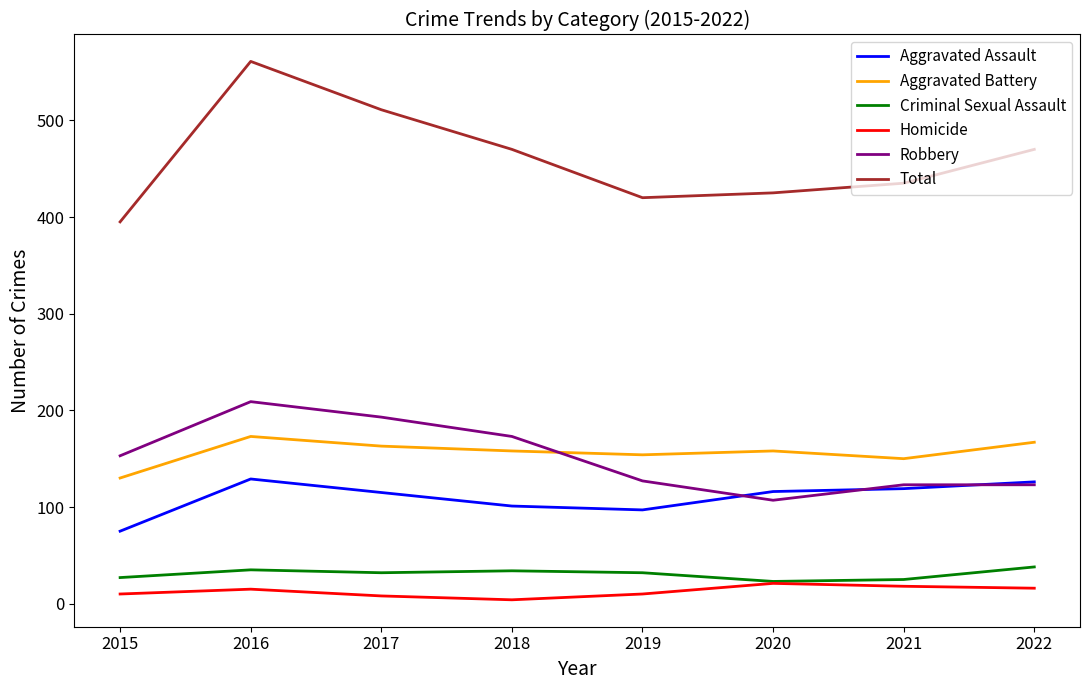

Which series has the largest total across all categories?

Total